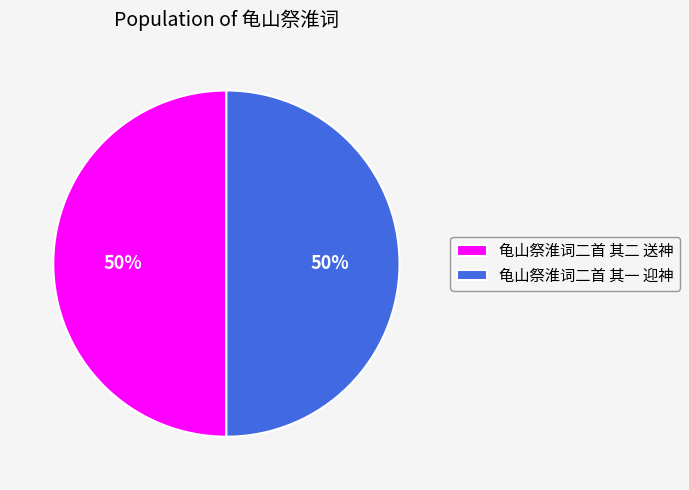

How many slices are in this pie chart?

2